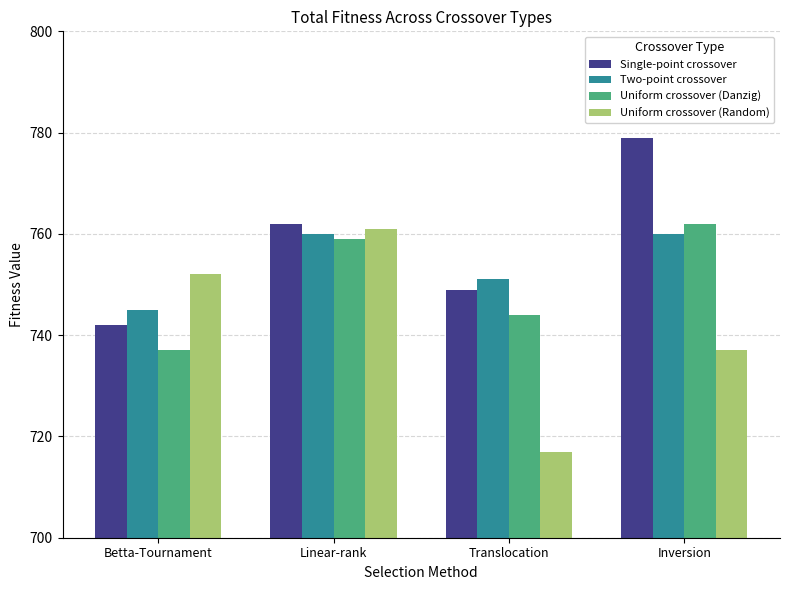

At which category is the sum across all series the highest?

Linear-rank